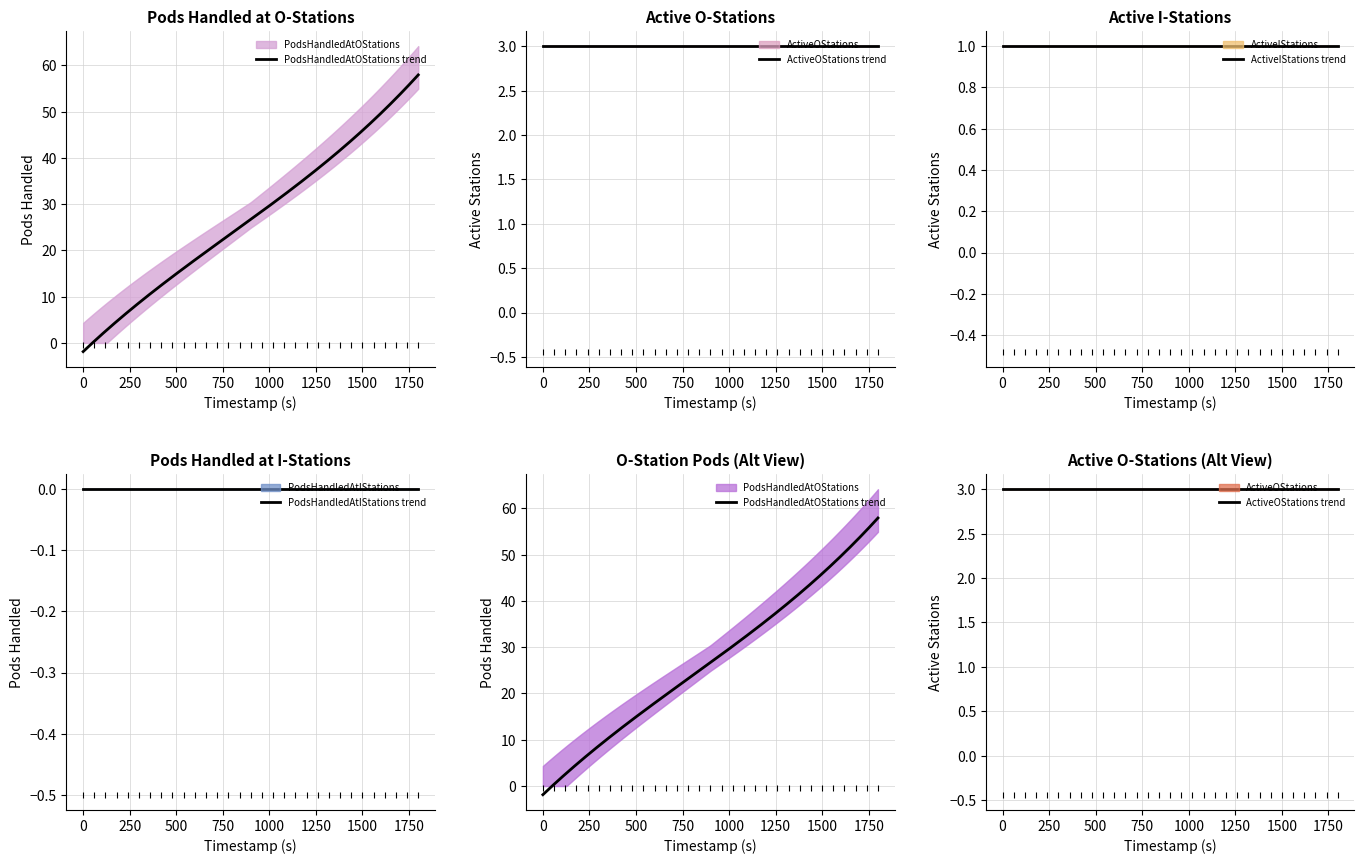

What is the value of the PodsHandledAtOStations point at the 11th from the left?

19